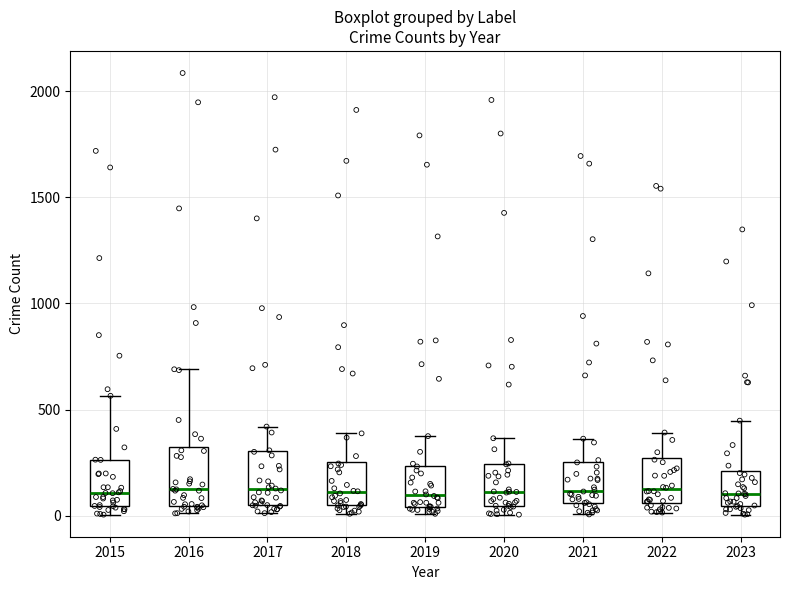

Reading left to right, read every box against the y-axis: the position of its median line, the range the box covers, and the ends of its whiskers. The values are not printed on the chart, so give them approximately, as read against the axis.

2015: median 100, box 50 to 250, whiskers 0 to 550
2016: median 150, box 50 to 300, whiskers 0 to 700
2017: median 100, box 50 to 300, whiskers 0 to 400
2018: median 100, box 50 to 250, whiskers 0 to 400
2019: median 100, box 50 to 250, whiskers 0 to 400
2020: median 100, box 50 to 250, whiskers 0 to 350
2021: median 100, box 50 to 250, whiskers 0 to 350
2022: median 100, box 50 to 250, whiskers 0 to 400
2023: median 100, box 50 to 200, whiskers 0 to 450